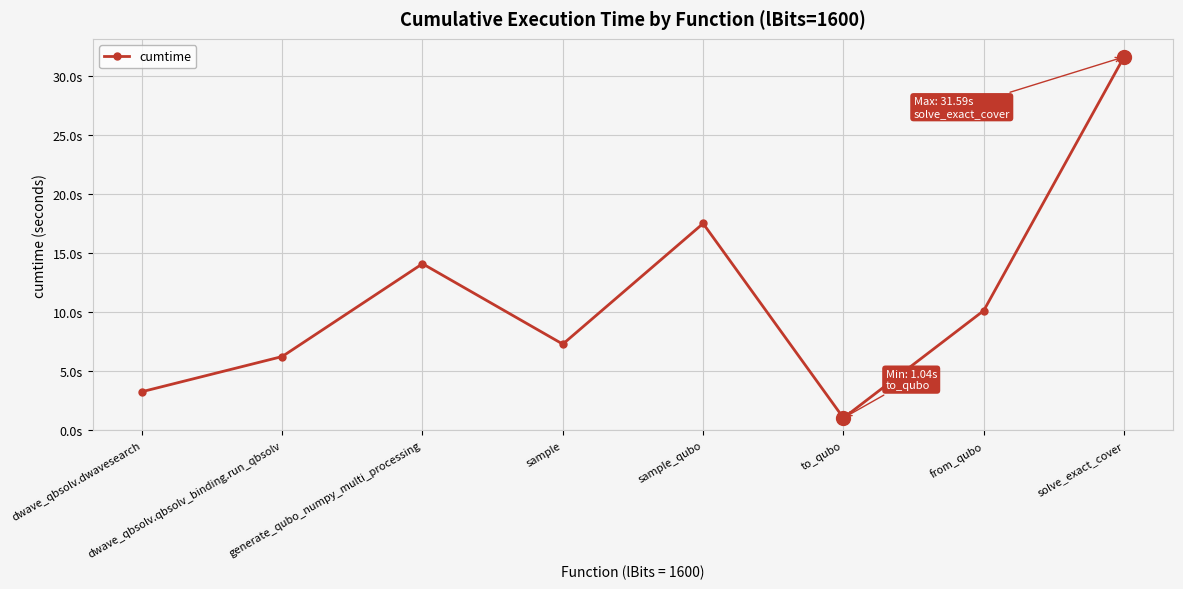

True or false: the data shows 31.6 at solve_exact_cover.

True